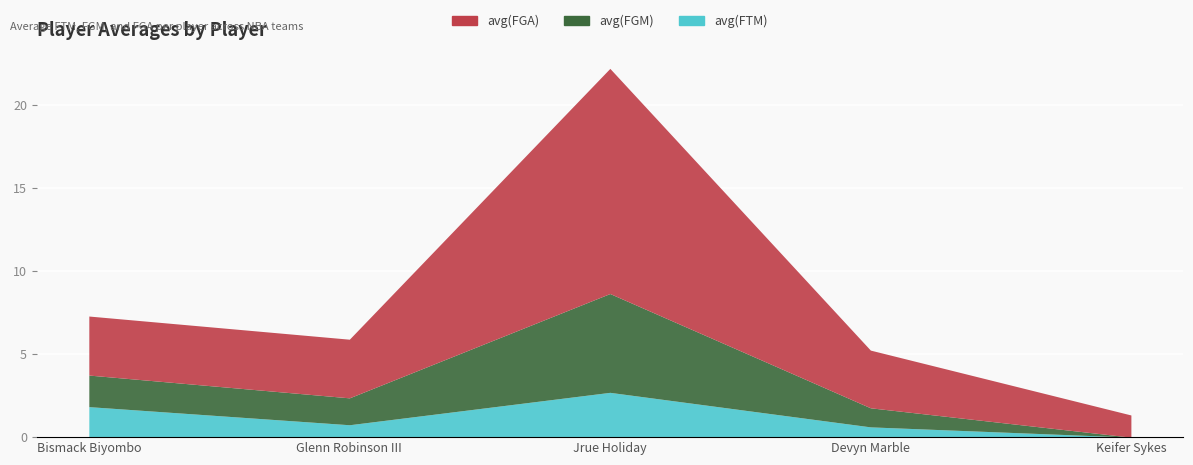

Which series has the largest total across all categories?

avg(FGA)